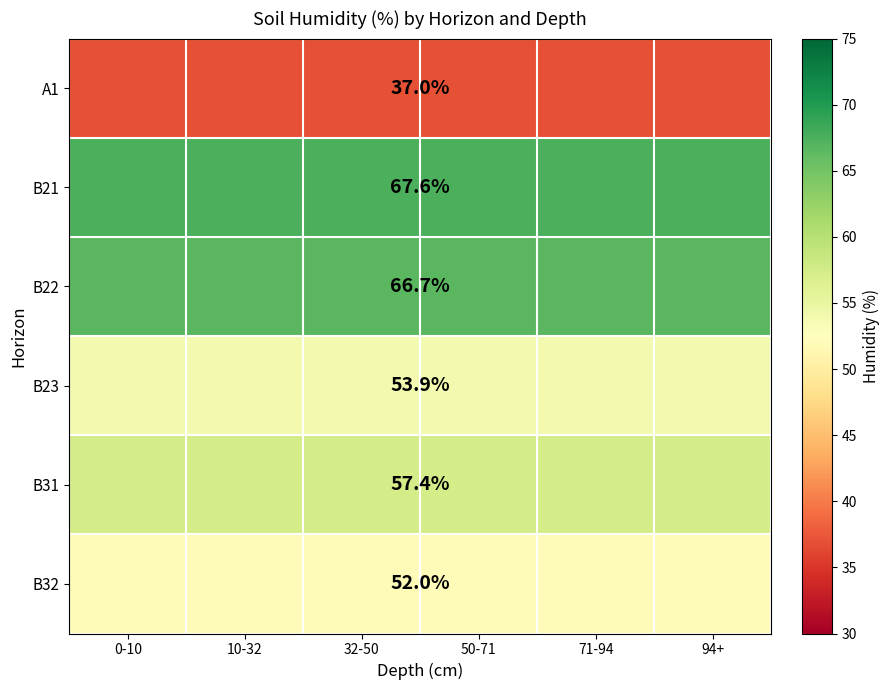

At how many categories does at least one series exceed 45?

6